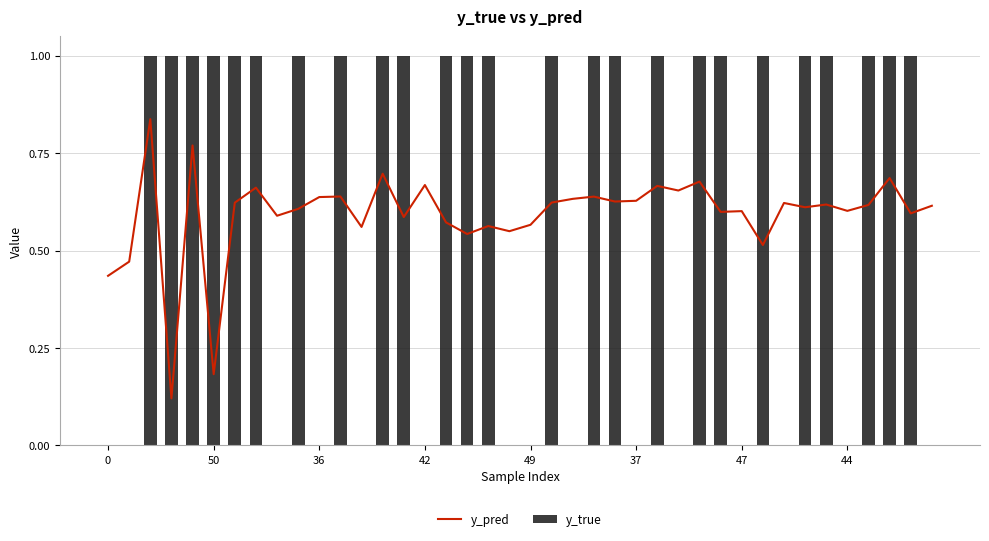

How many y_true values are between 0 and 1?

40